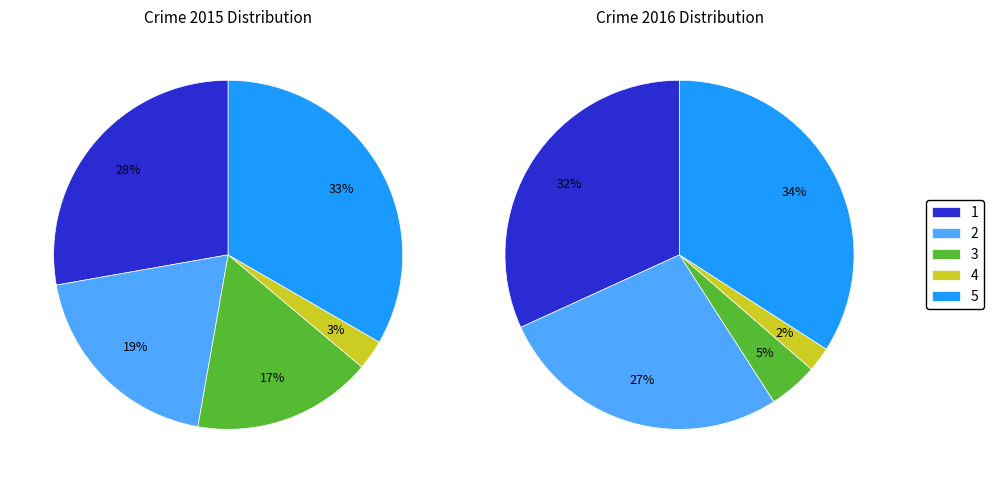

To the nearest percent, what is the combined percentage of Homicide and Criminal Sexual Assault?

7%